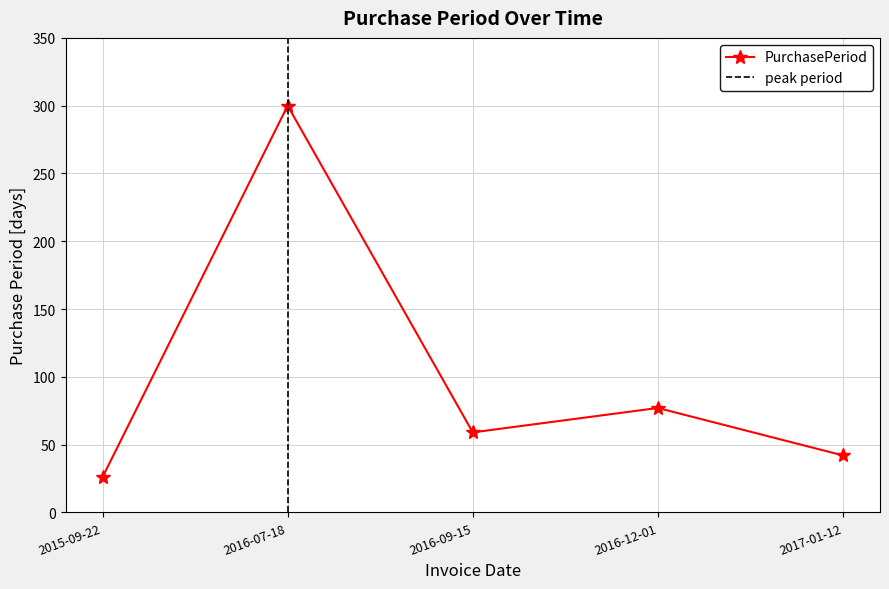

Reading right to left, transcribe all the data shown in this chart.

42	77	59	300	26